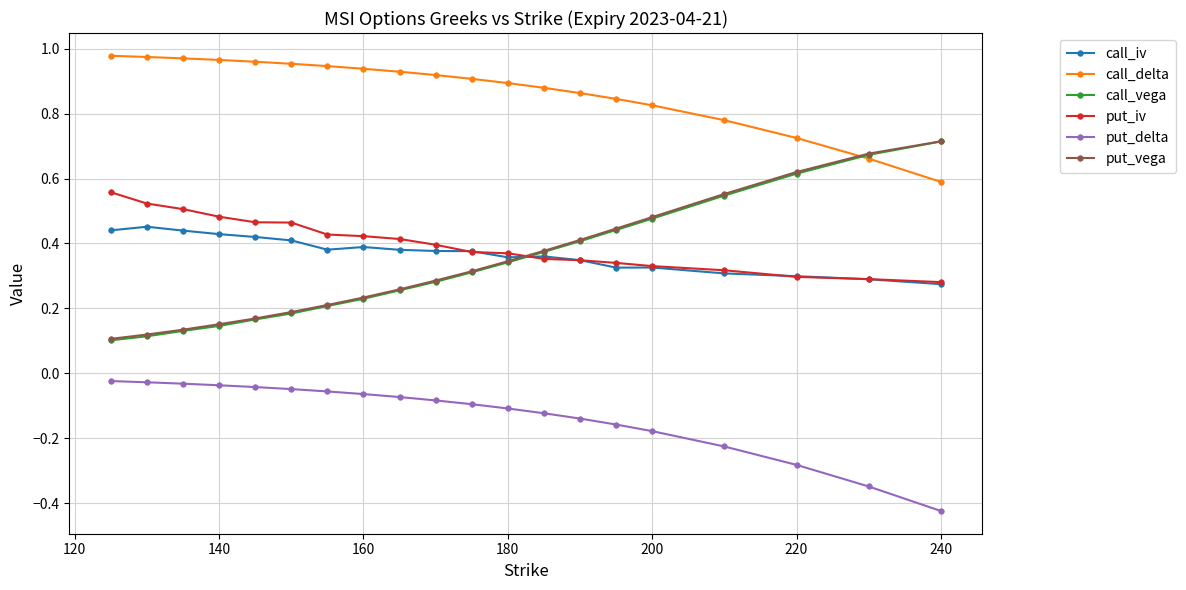

True or false: put_delta and put_iv intersect in this chart.

False